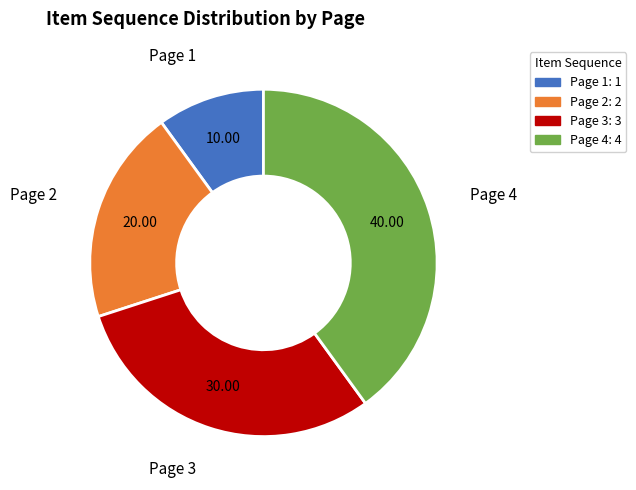

Does Page 4 represent more than half of the total?

No